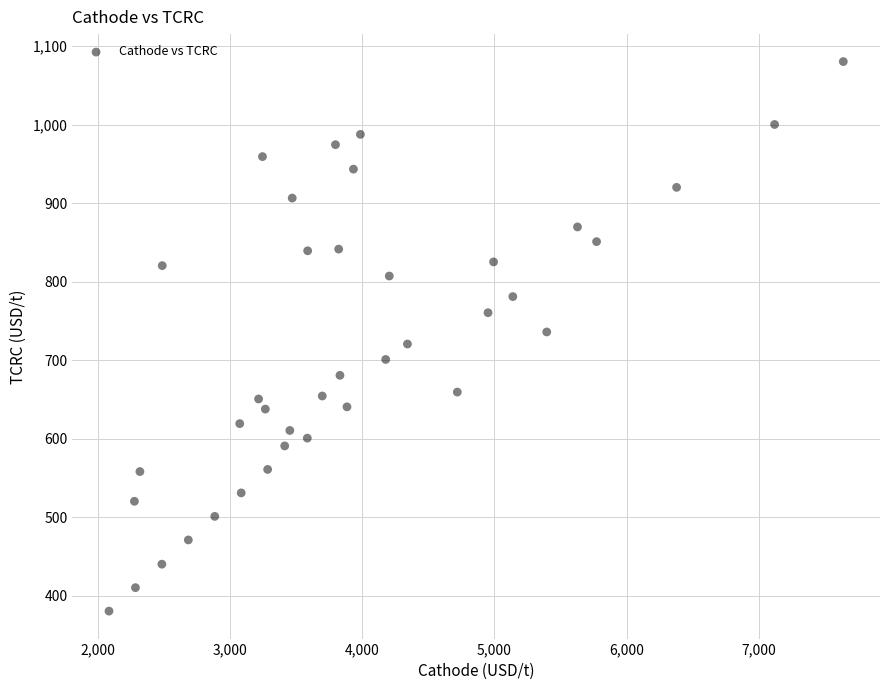

What is the range of X values (max minus min)?

5554.2